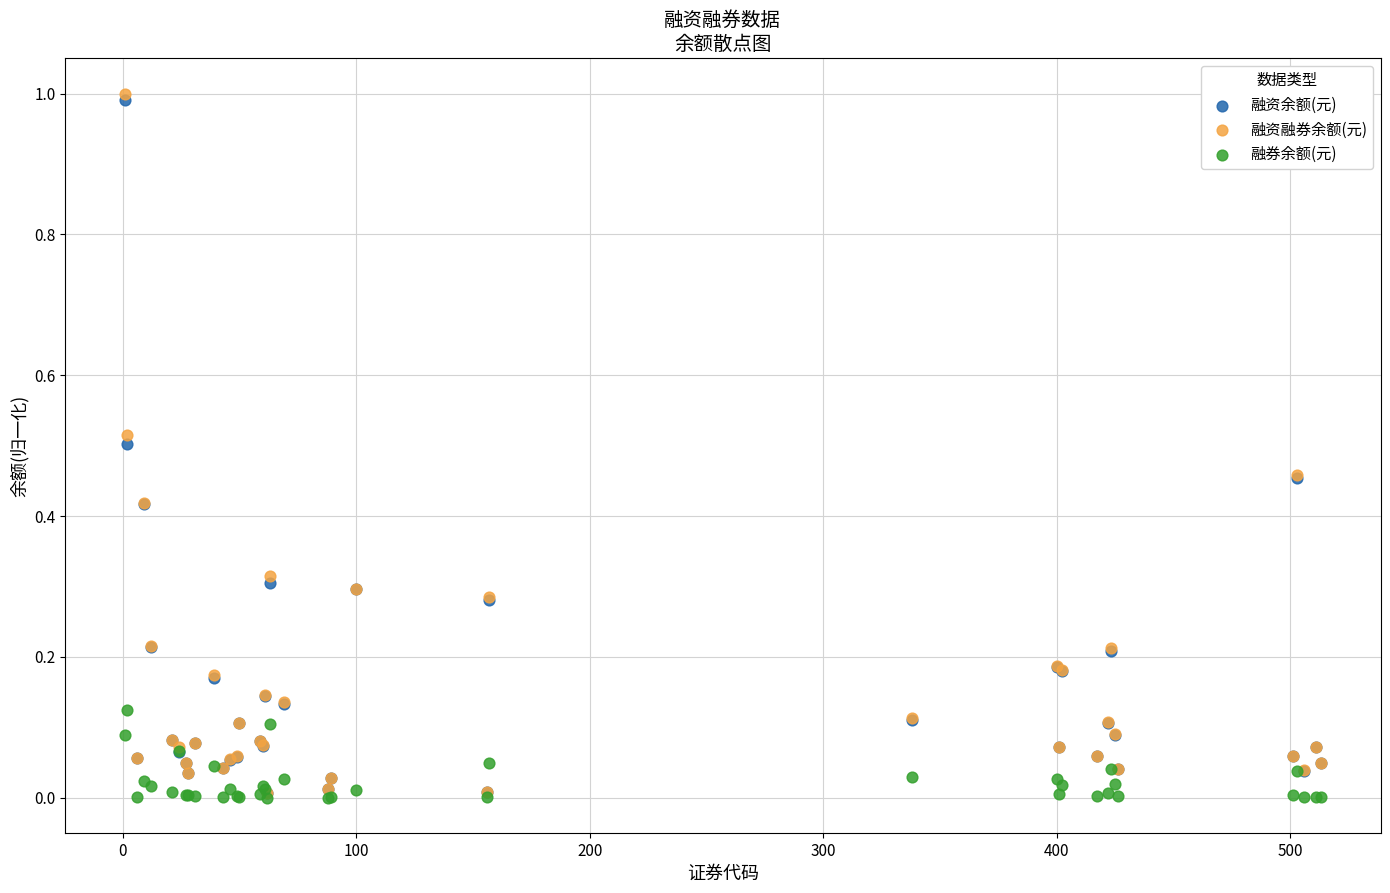

What are all the series names shown in the legend?

融资余额(元), 融资融券余额(元), 融券余额(元)